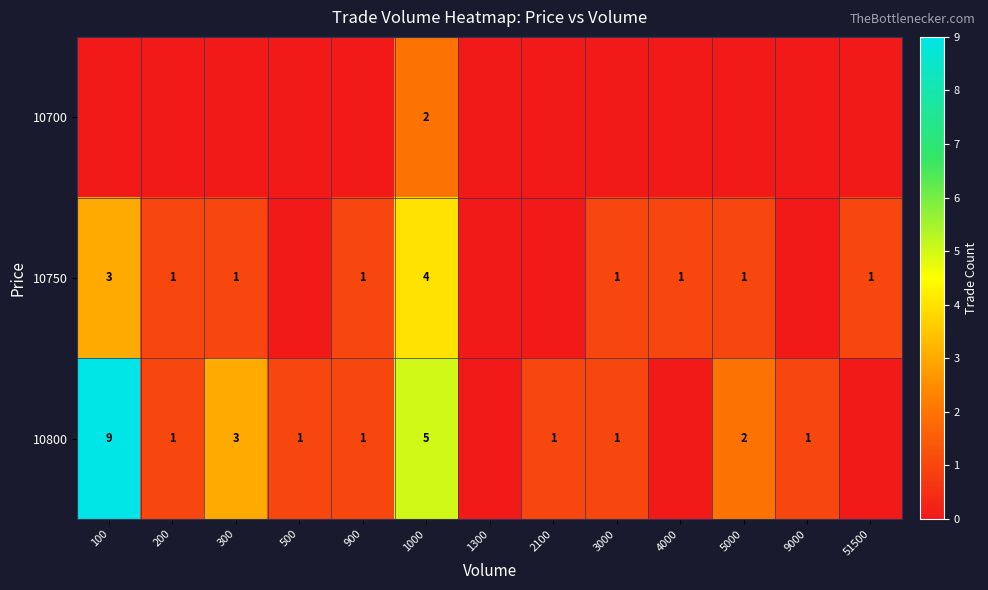

The value of 10750 at 5000 is 1. True or false?

True